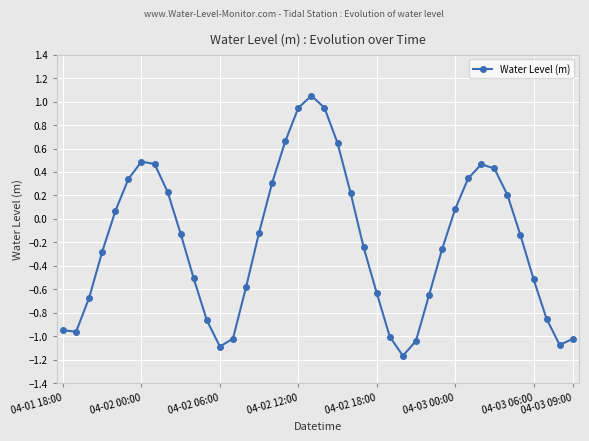

True or false: there are more than 0 points higher than both neighbors.

True